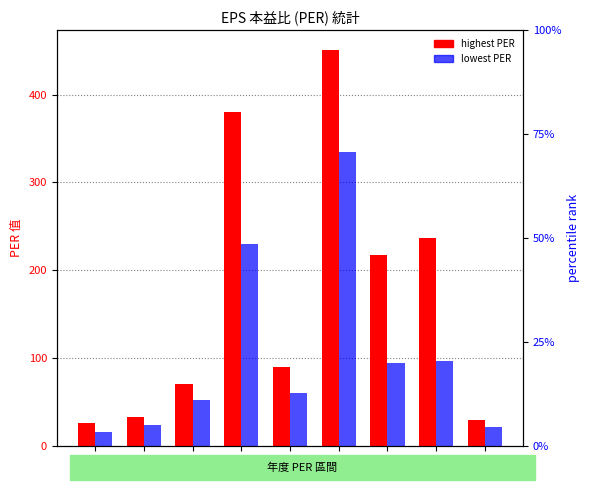

At which label does lowest PER reach its peak?

2016